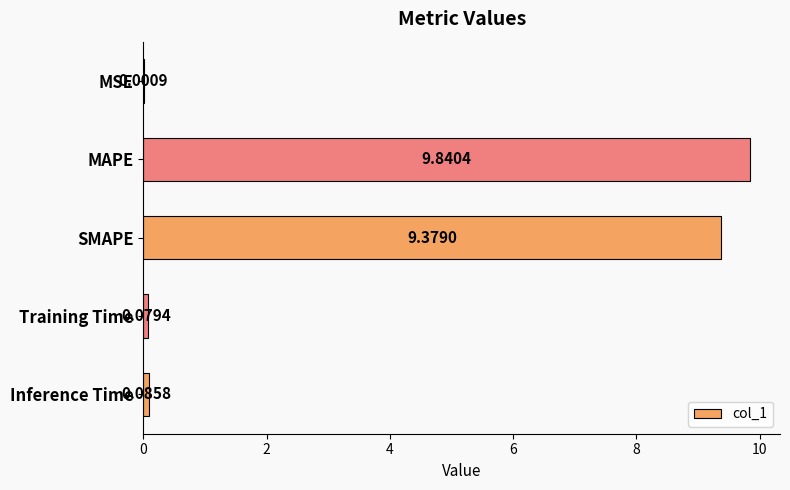

What is the change in value from MSE to Inference Time?

+0.1